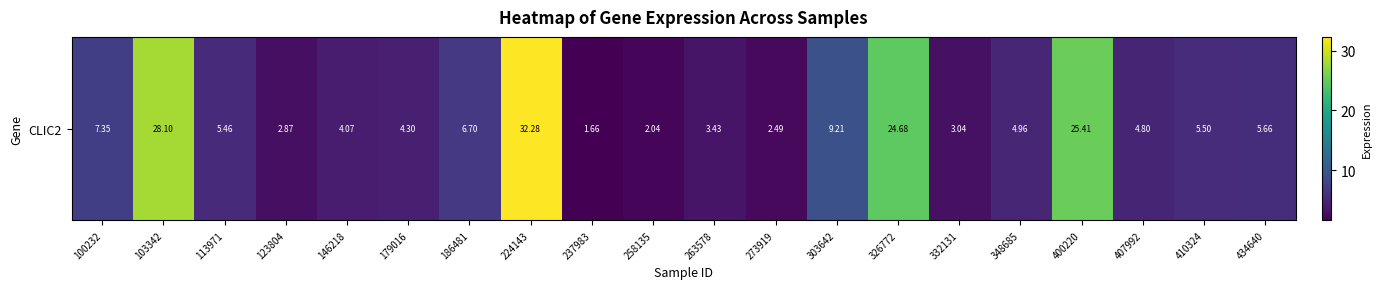

What is the ratio of the value at 434640 to the value at 332131?

1.9